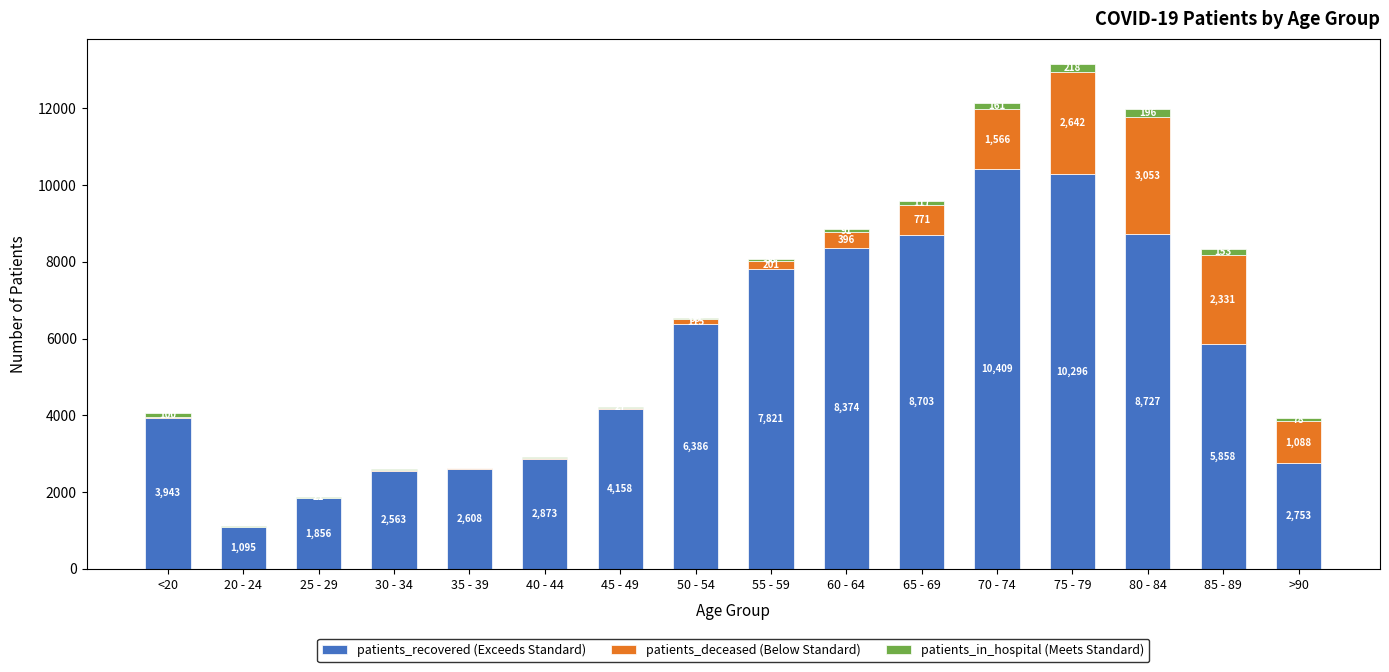

At which category is the sum across all series the highest?

75 - 79